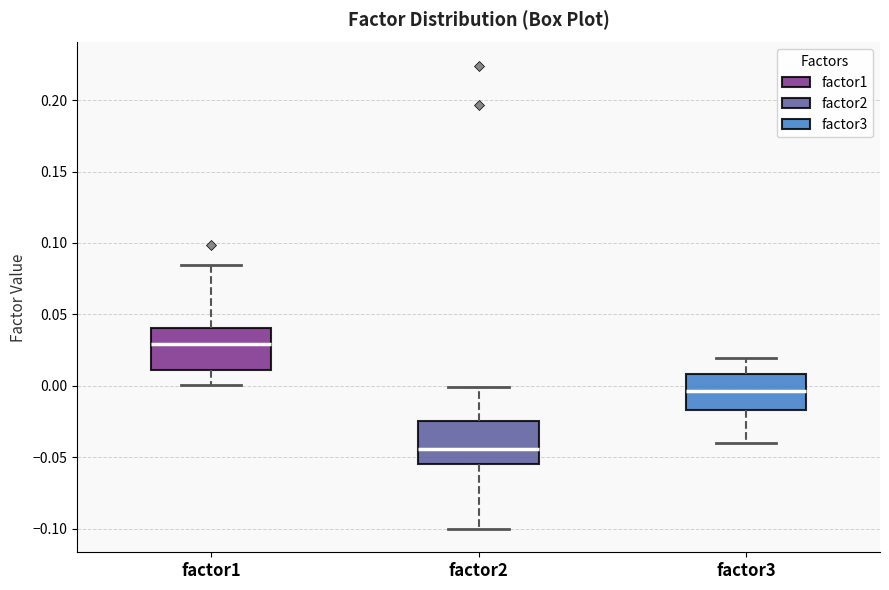

Reading left to right, transcribe this box plot: for each box, give where its median line is, the range the box spans, and where its two whiskers end, as read against the y-axis. The values are not printed on the chart, so give them approximately, as read against the axis.

factor1: median 0.030, box 0.010 to 0.040, whiskers 0.000 to 0.085
factor2: median -0.045, box -0.055 to -0.025, whiskers -0.100 to 0.000
factor3: median -0.005, box -0.015 to 0.010, whiskers -0.040 to 0.020